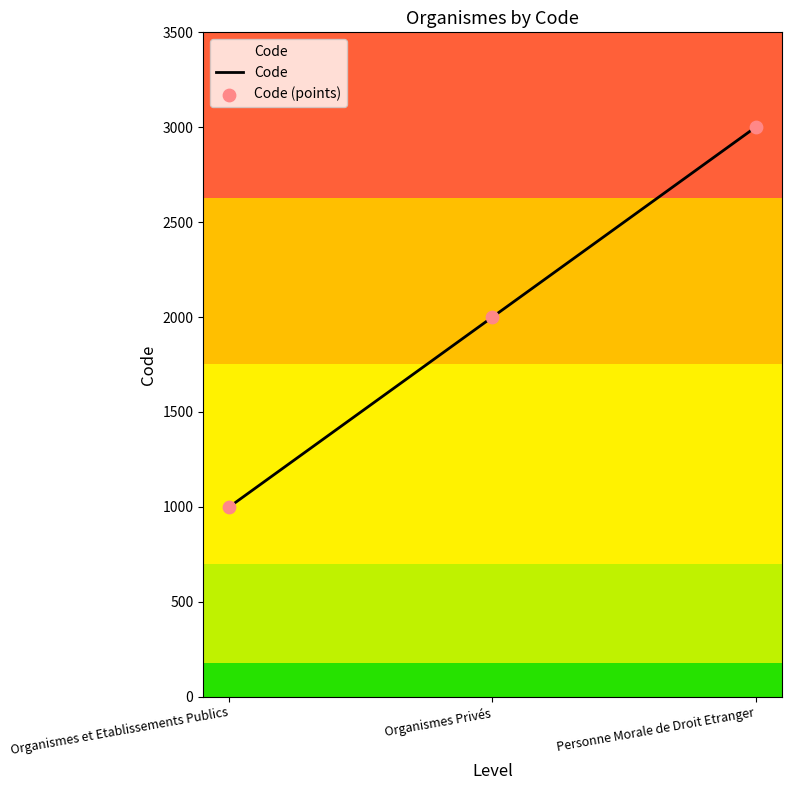

What is the change in value from Organismes Privés to Personne Morale de Droit Etranger?

+1000